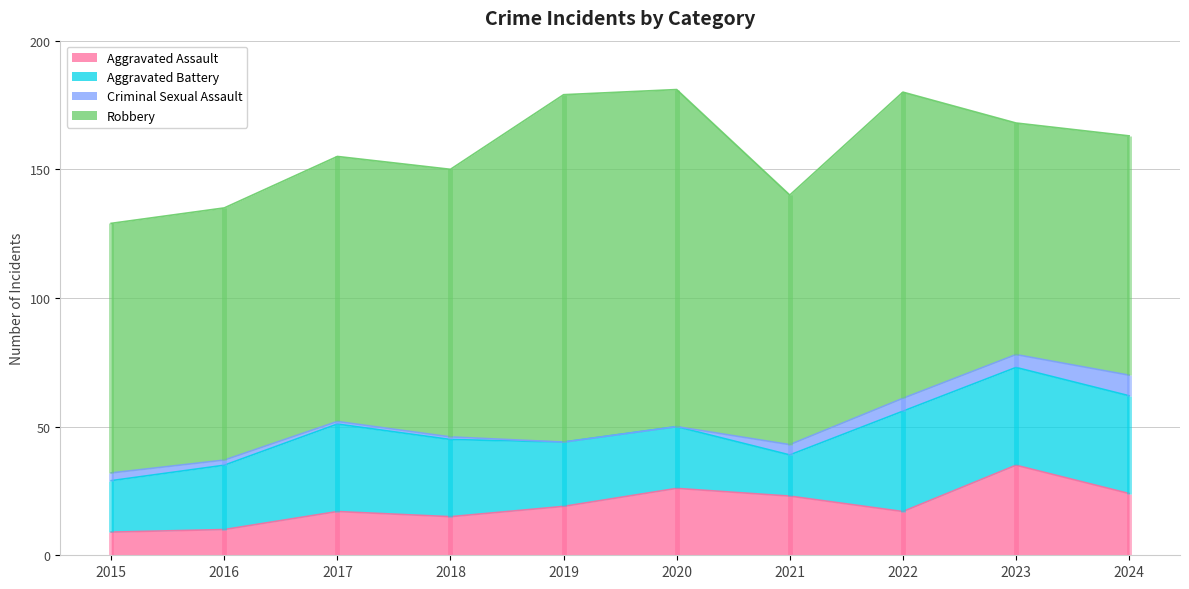

Where is Aggravated Battery nearest to the value 27?

2016